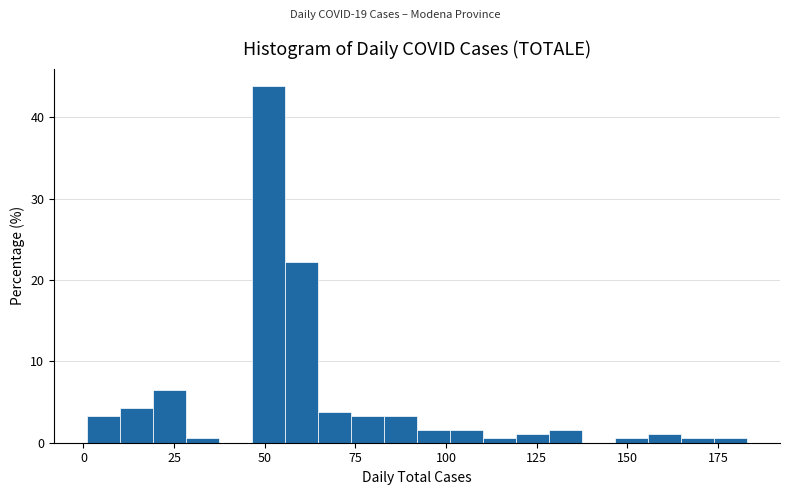

Around what value on the x-axis is the tallest bar? Give the approximate position of its centre, as read against the axis.

50